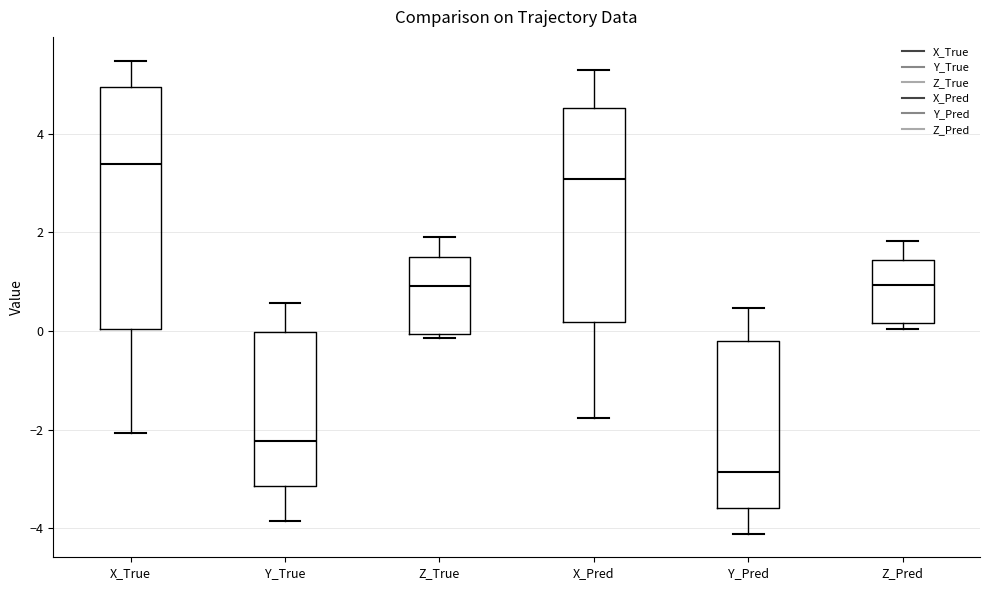

Which box has the lowest median line?

Y_Pred